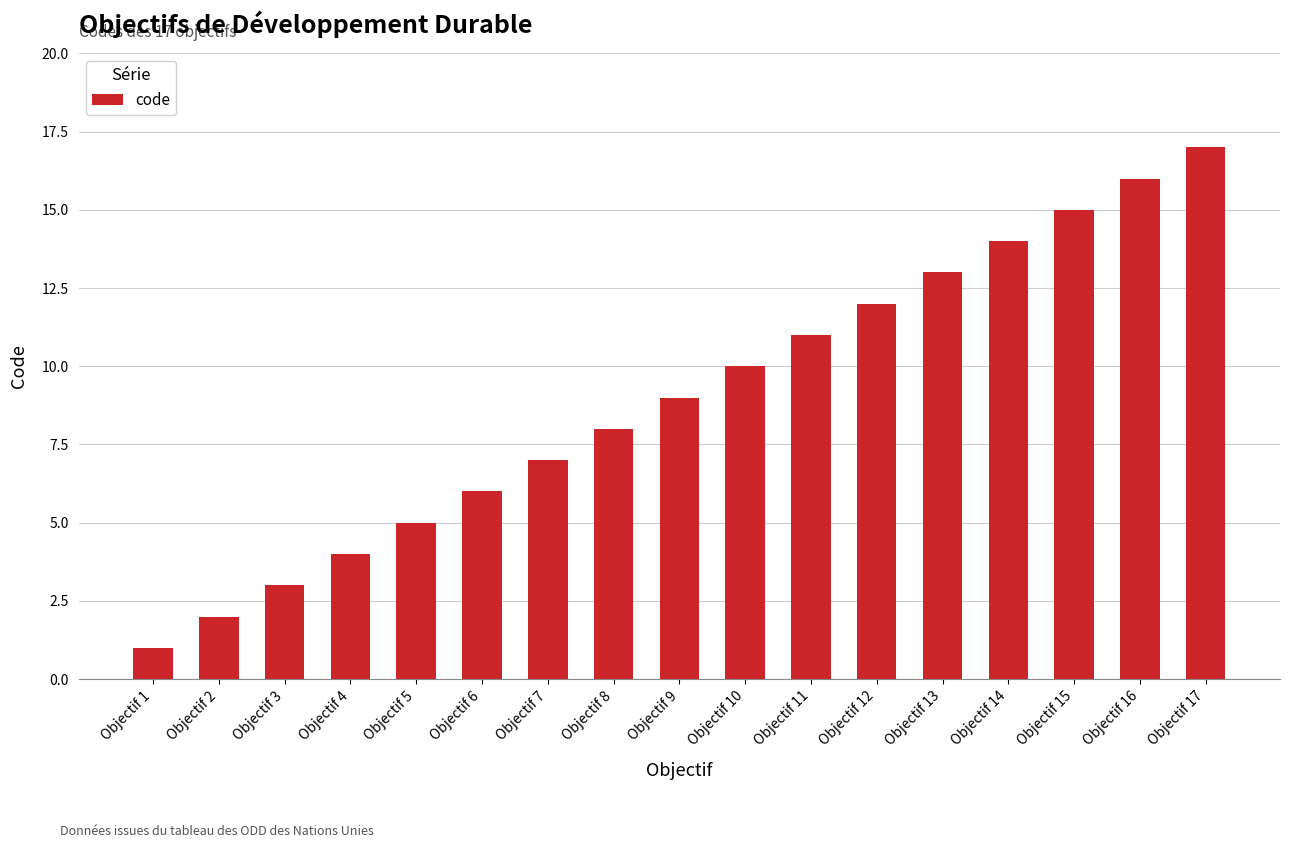

Which category has the highest value across all series?

Objectif 17